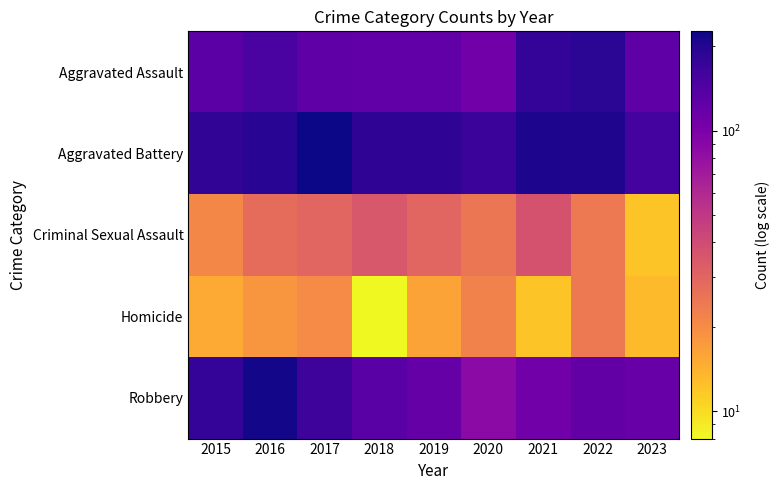

What is the greatest value displayed?

226